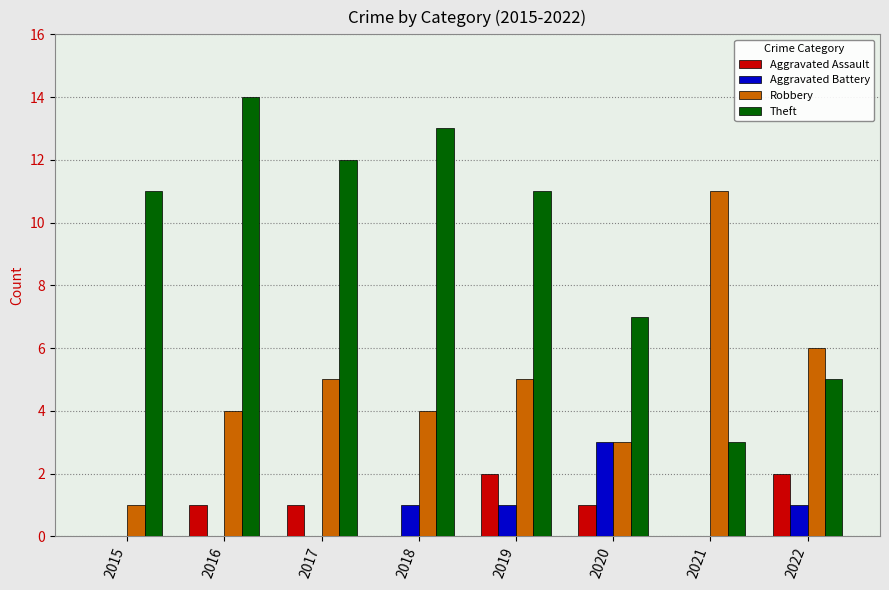

What is the sum of all Aggravated Assault values?

7